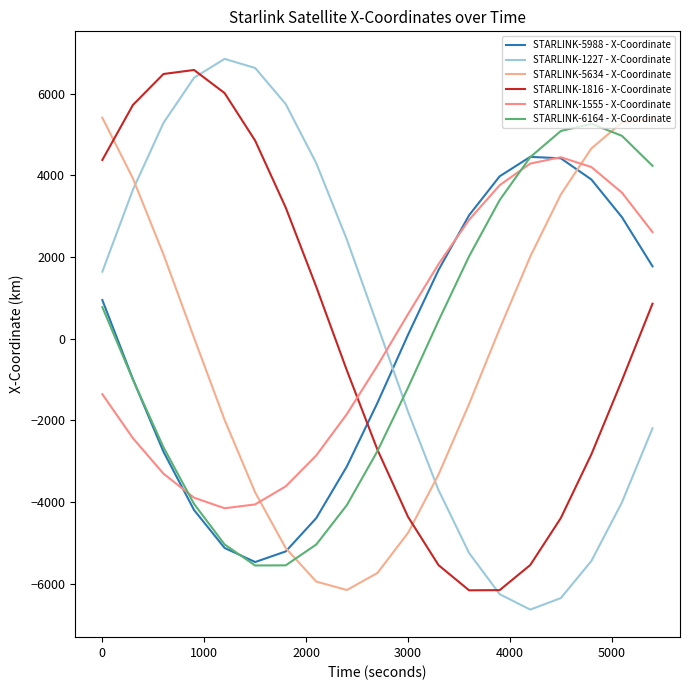

Is this an area chart (filled region under the line)?

No